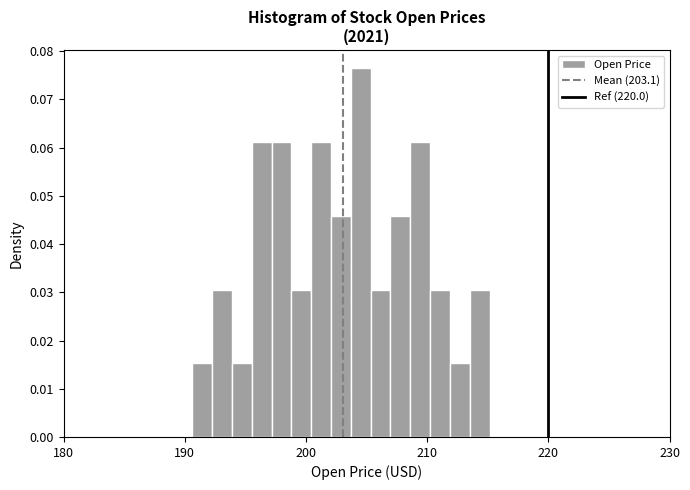

Read against the x-axis, roughly where is the centre of the tallest bar?

205